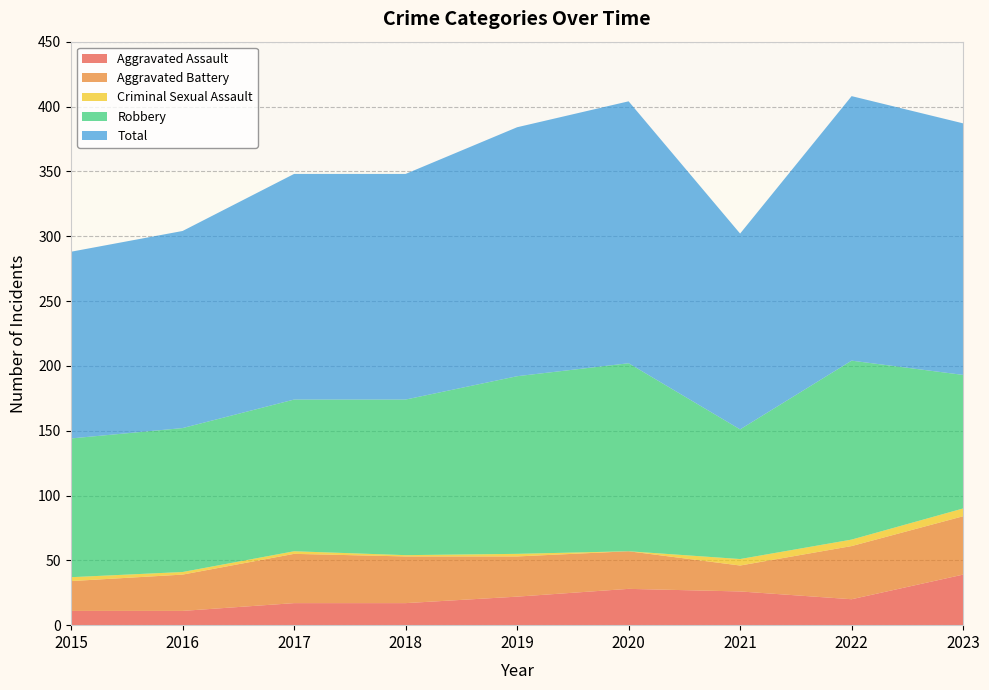

Reading left to right, transcribe all the data shown in this chart.

Aggravated Assault: 11	11	17	17	22	28	26	20	39
Aggravated Battery: 23	28	38	36	31	29	20	41	45
Criminal Sexual Assault: 3	2	2	1	2	0	5	5	6
Robbery: 107	111	117	120	137	145	100	138	103
Total: 144	152	174	174	192	202	151	204	194